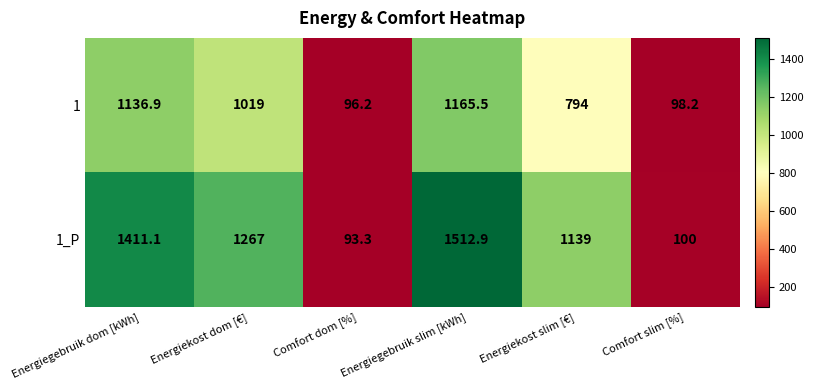

At which category is the sum across all series the highest?

Energiegebruik slim [kWh]